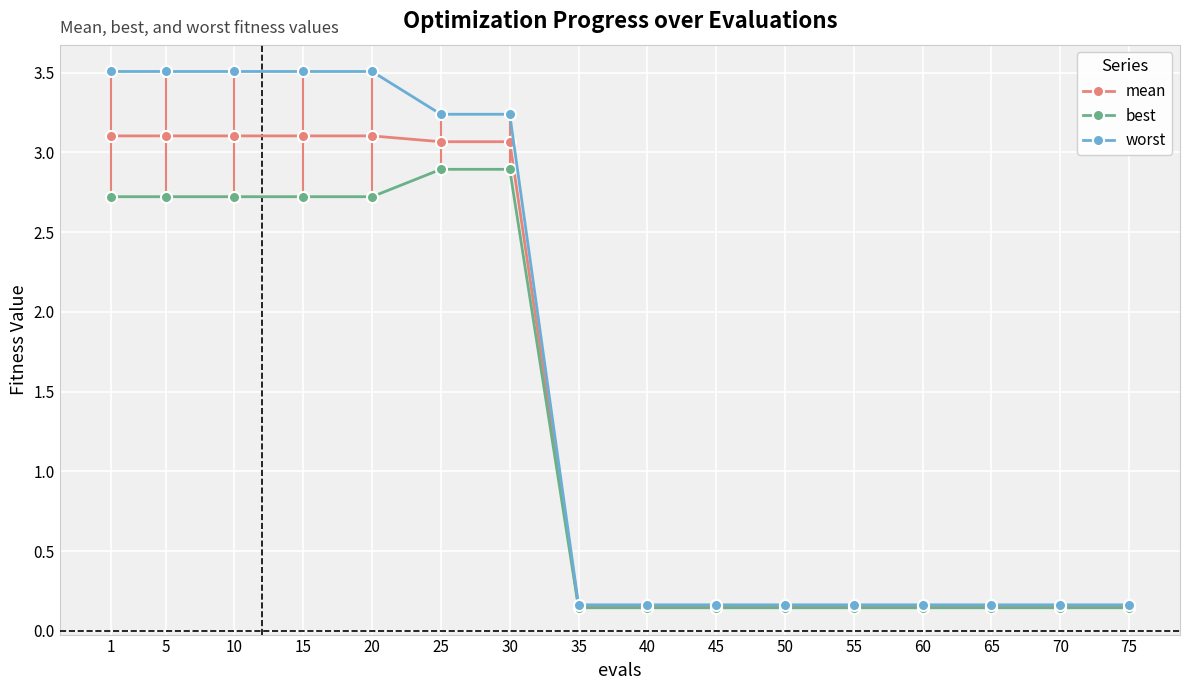

What is the value of the worst point at the 4th from the left?

3.5